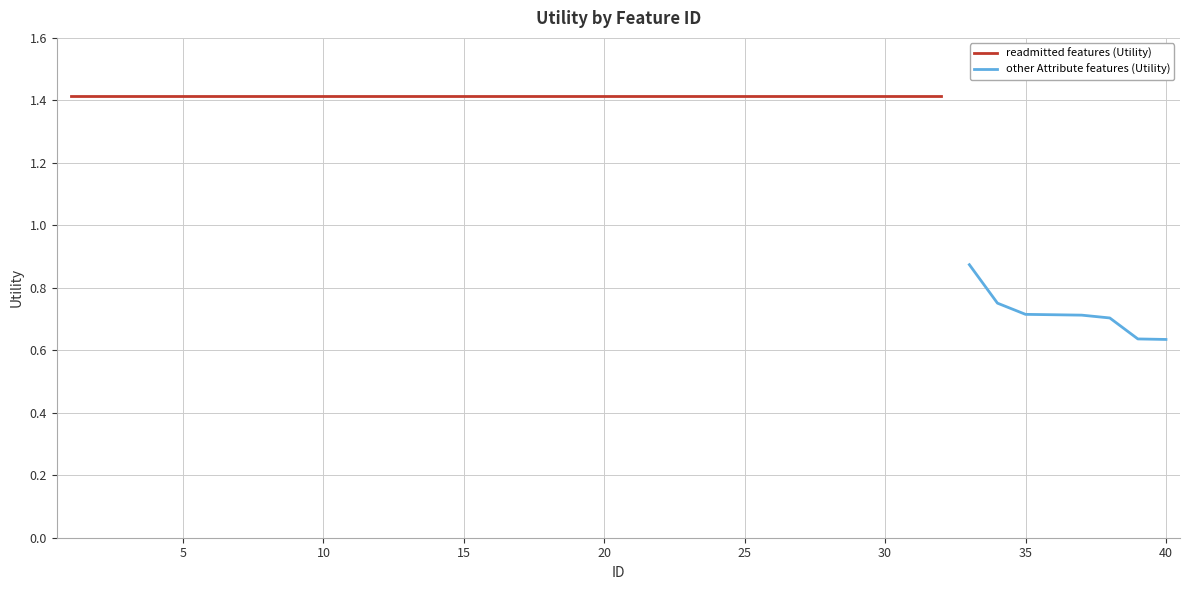

What is the sum of the values at 40 and 29?

2.0